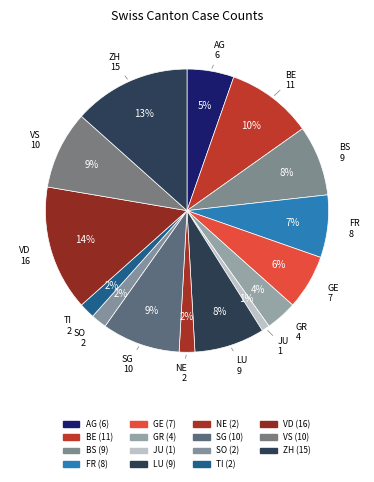

How many slices are in this pie chart?

15